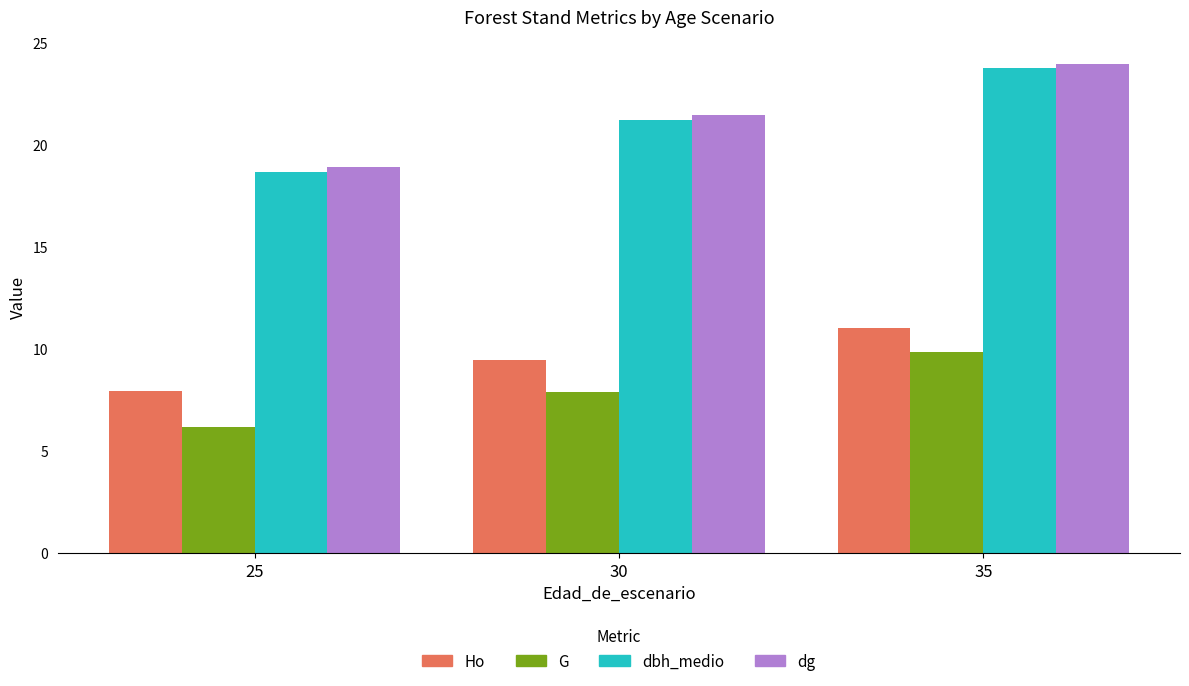

What are all the series names shown in the legend?

Ho, G, dbh_medio, dg